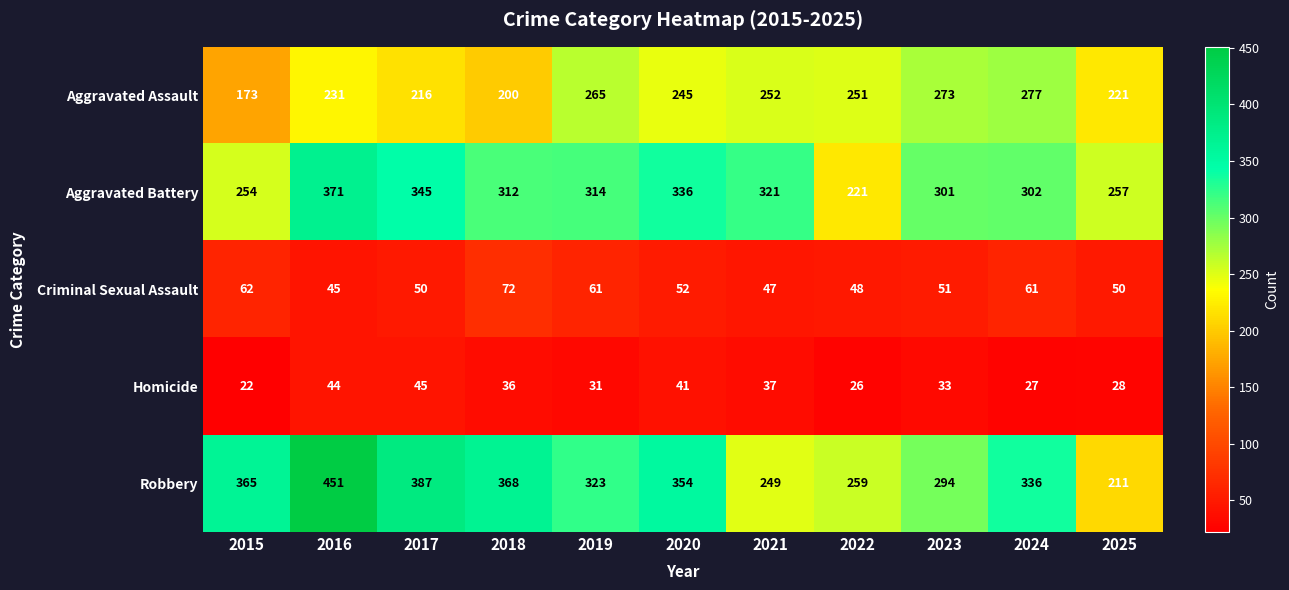

Where is Aggravated Battery nearest to the value 296?

2023